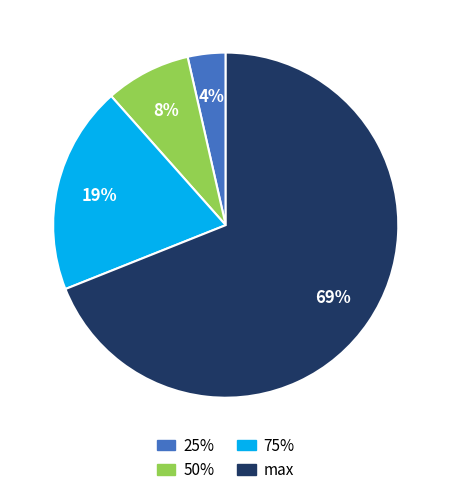

Combined, do 25% and 50% account for over 50%?

No